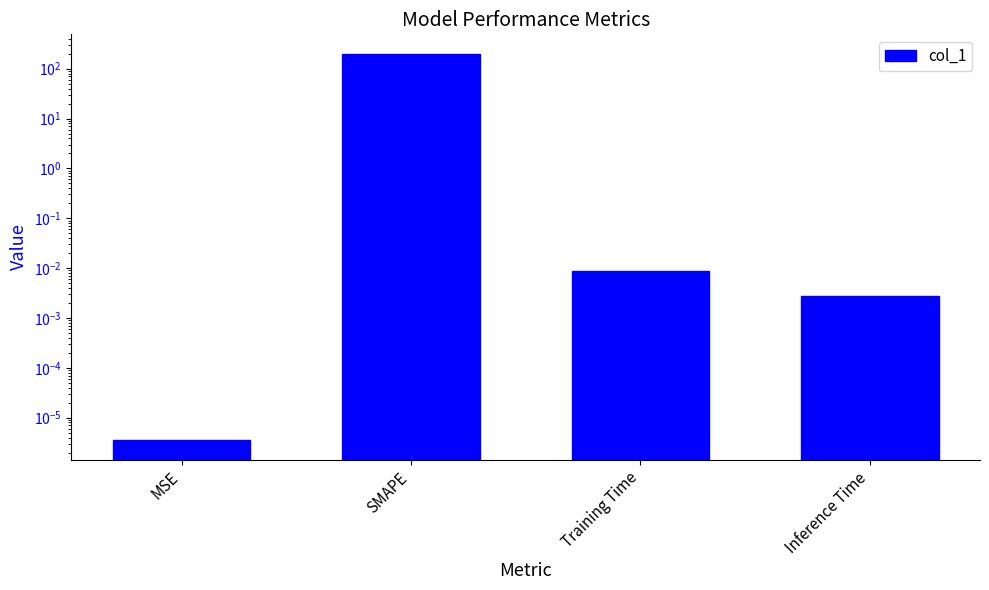

Which label corresponds to the largest value in the chart?

SMAPE